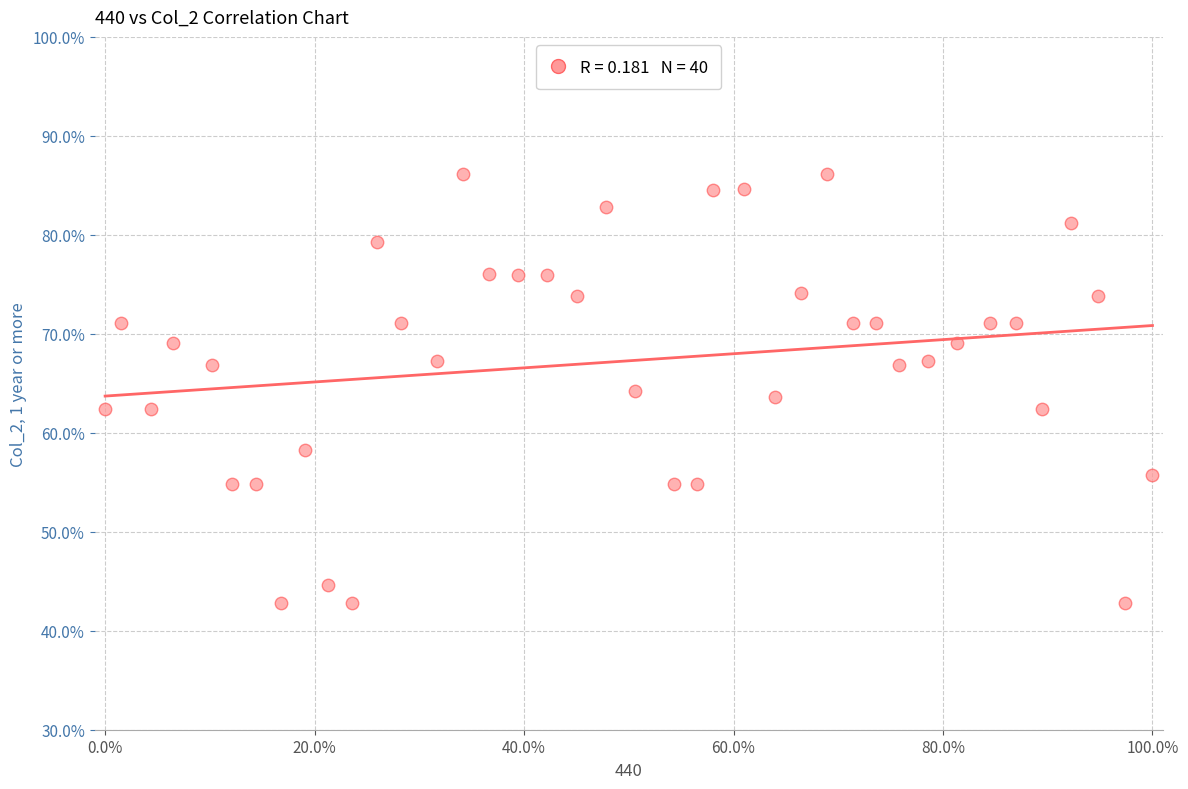

What is the range of X values (max minus min)?

100.0